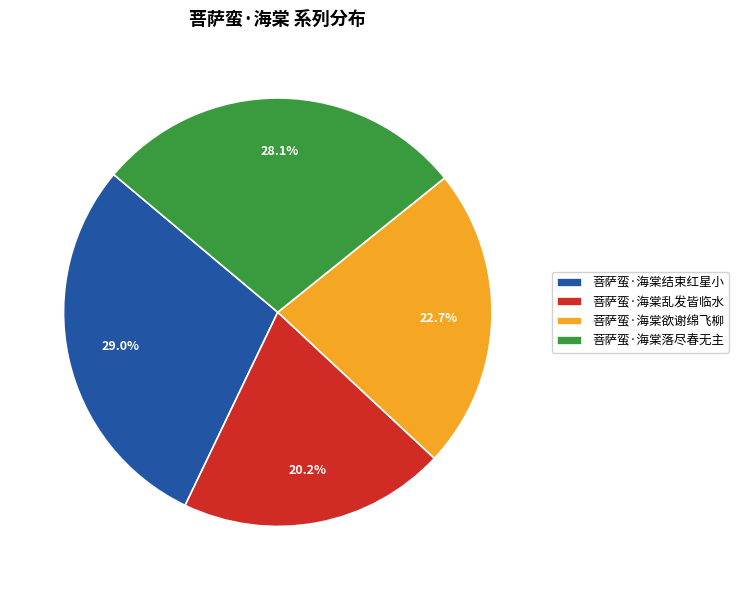

Which has a higher value, 菩萨蛮·海棠结束红星小 or 菩萨蛮·海棠乱发皆临水?

菩萨蛮·海棠结束红星小